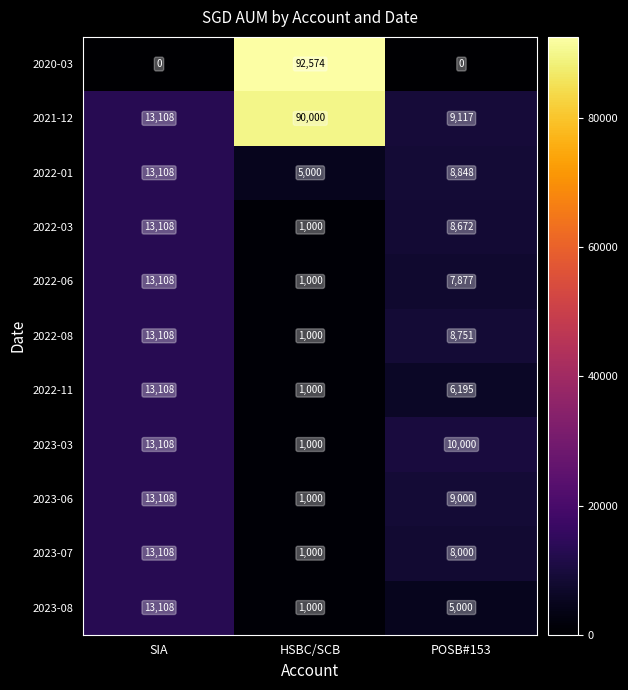

What is the difference between the 2022-11 values at HSBC/SCB and SIA?

12108